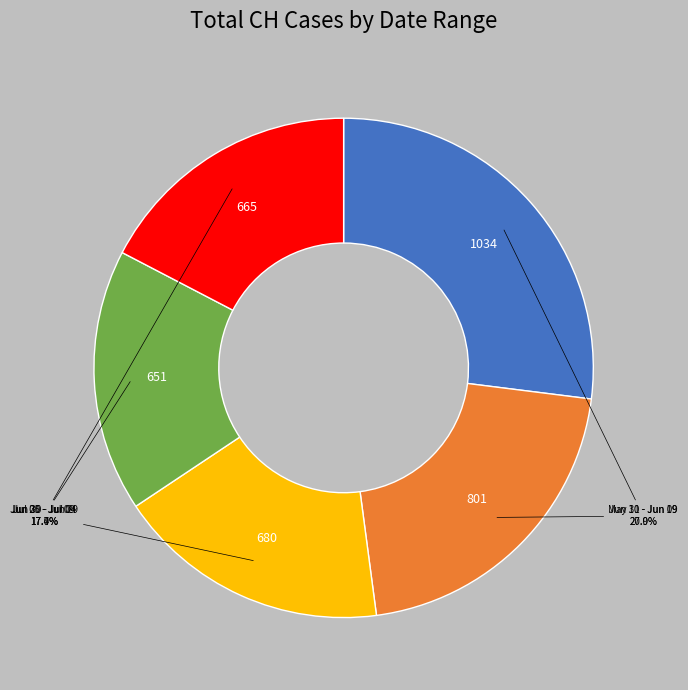

Is there any slice that represents more than half of the pie?

No